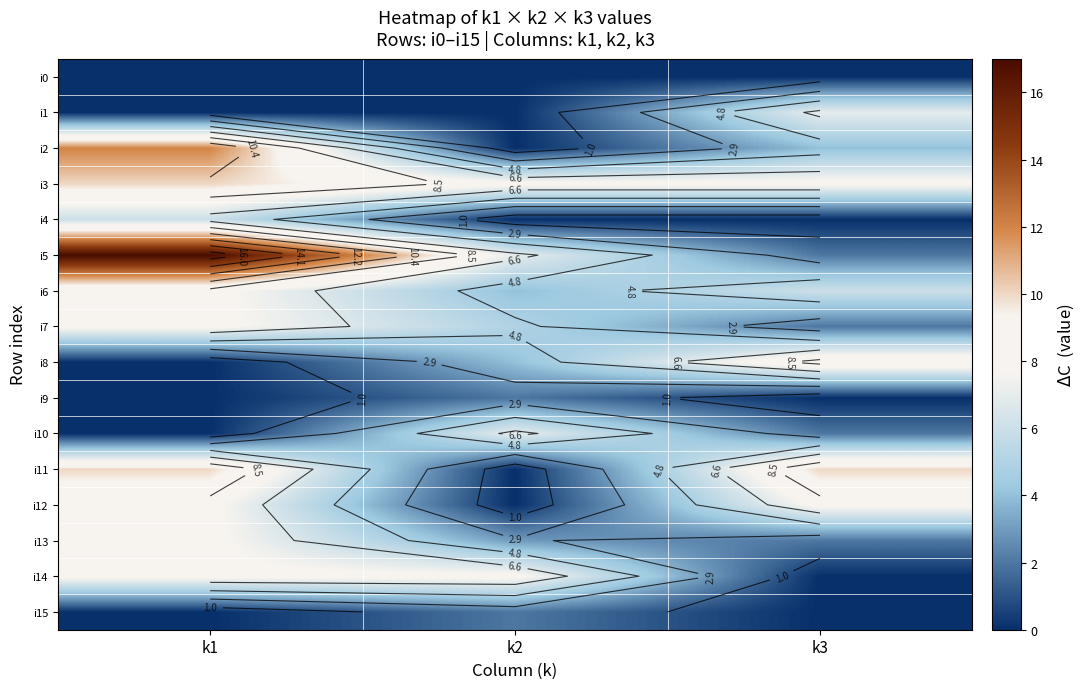

At which label does i13 first exceed 3?

k1